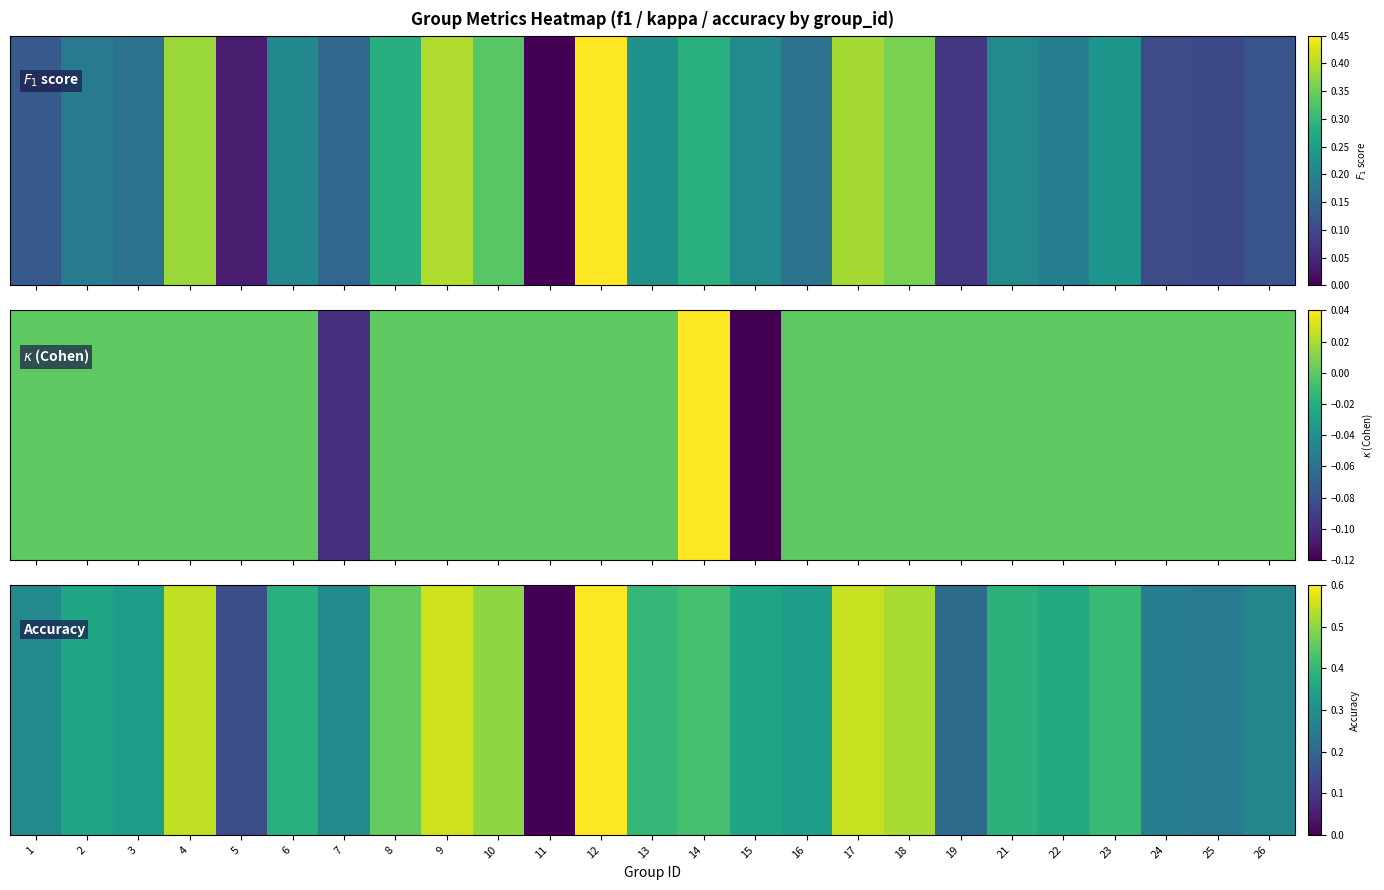

List the labels in order of value, smallest first.

11, 5, 19, 25, 24, 26, 1, 7, 3, 16, 2, 15, 22, 6, 21, 13, 23, 14, 8, 10, 18, 4, 17, 9, 12